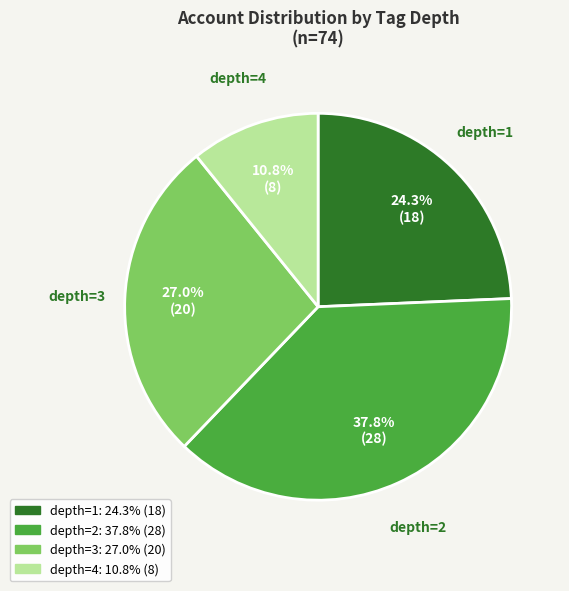

To the nearest percent, what is the combined percentage of depth=3 and depth=4?

38%